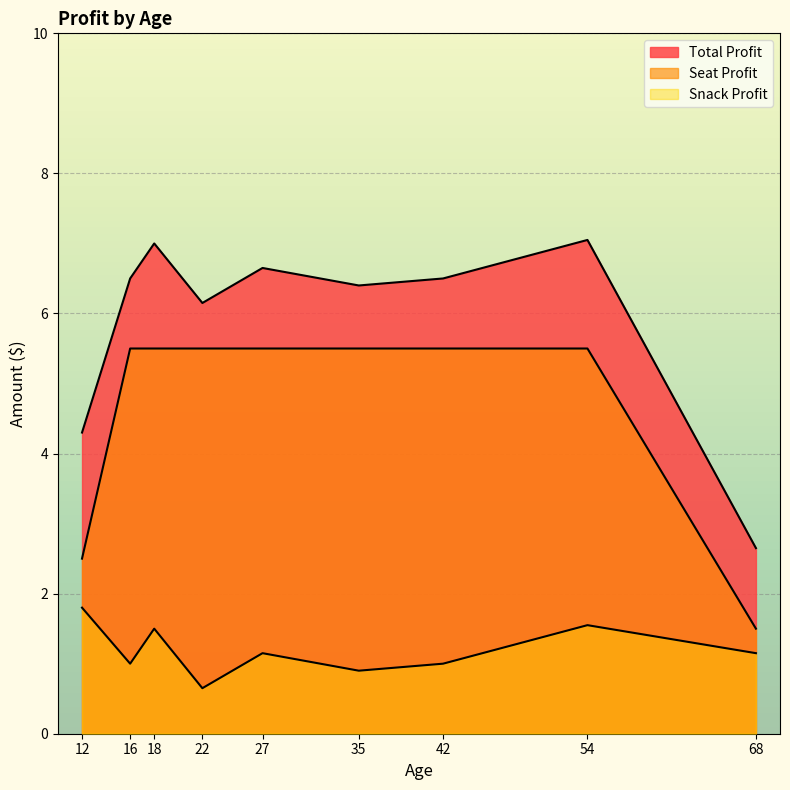

What is the value of the Total Profit point at the 9th from the left?

2.6